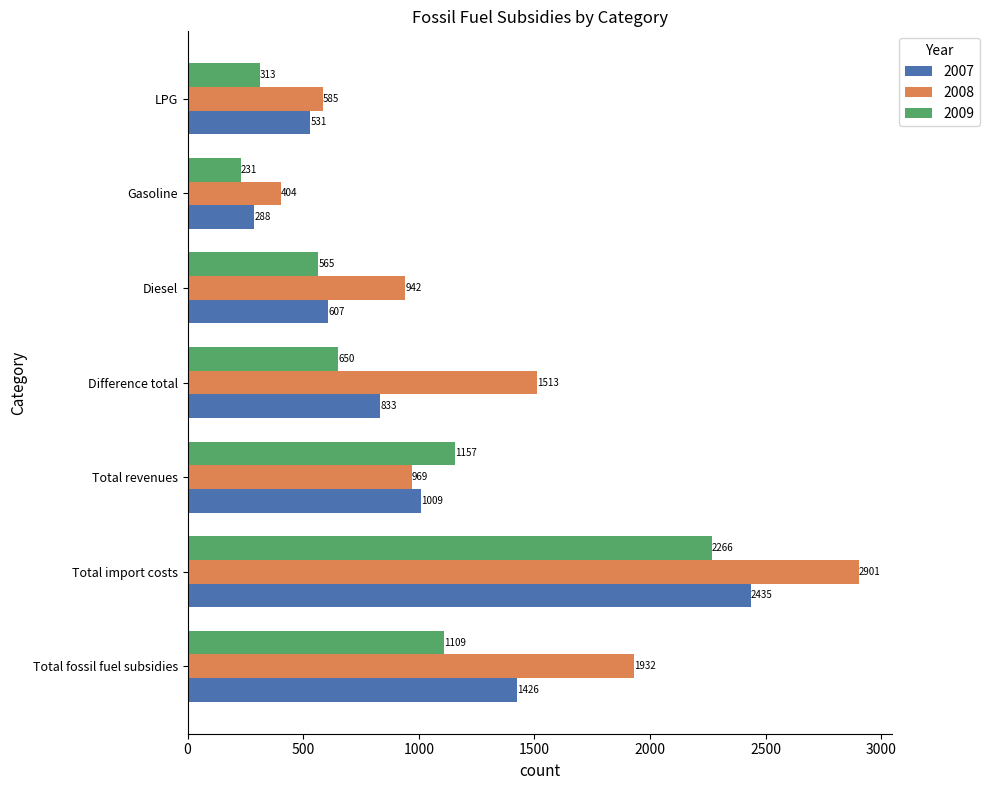

The 2009 series shows 313.1 at LPG. True or false?

True